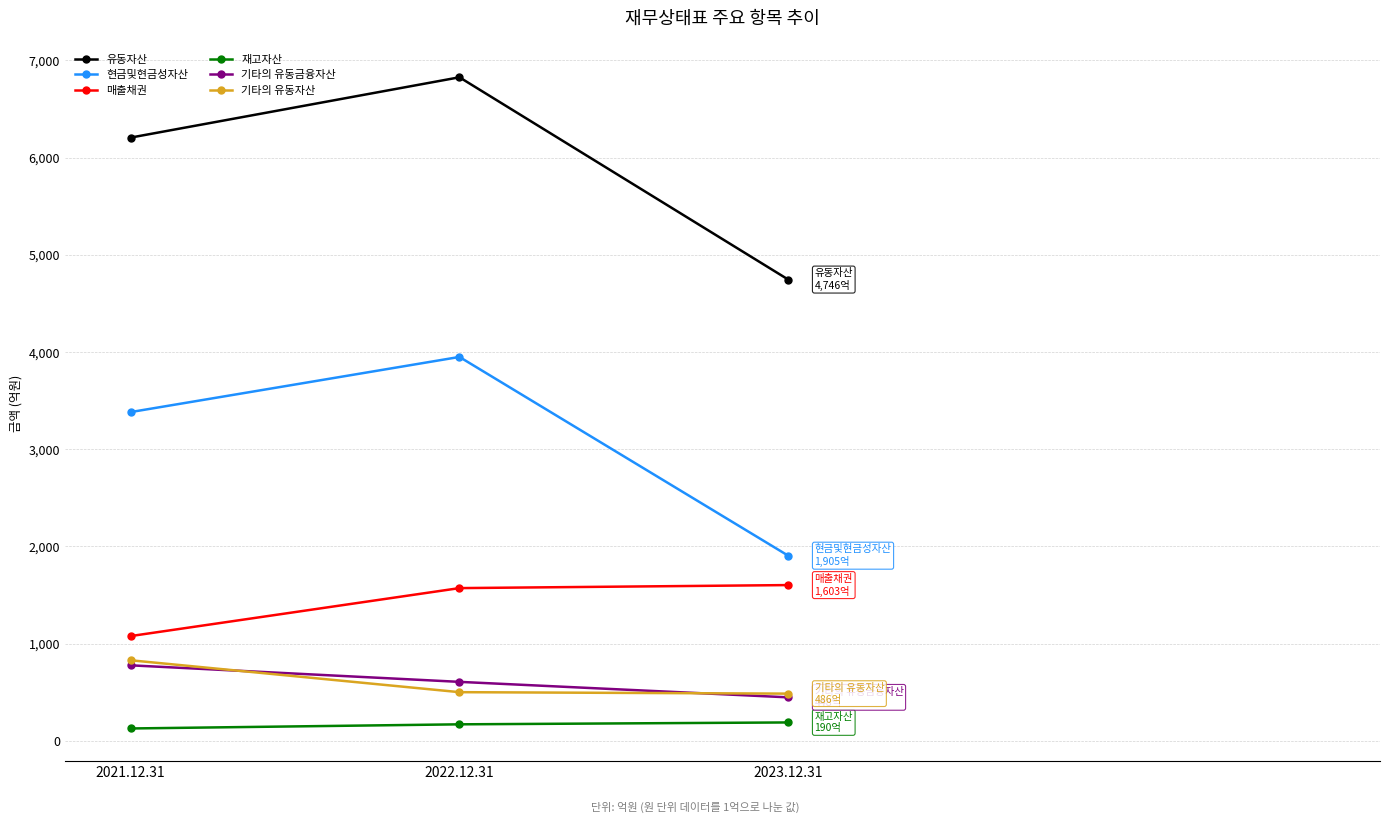

What is the label of the 2nd point from the right?

2022.12.31